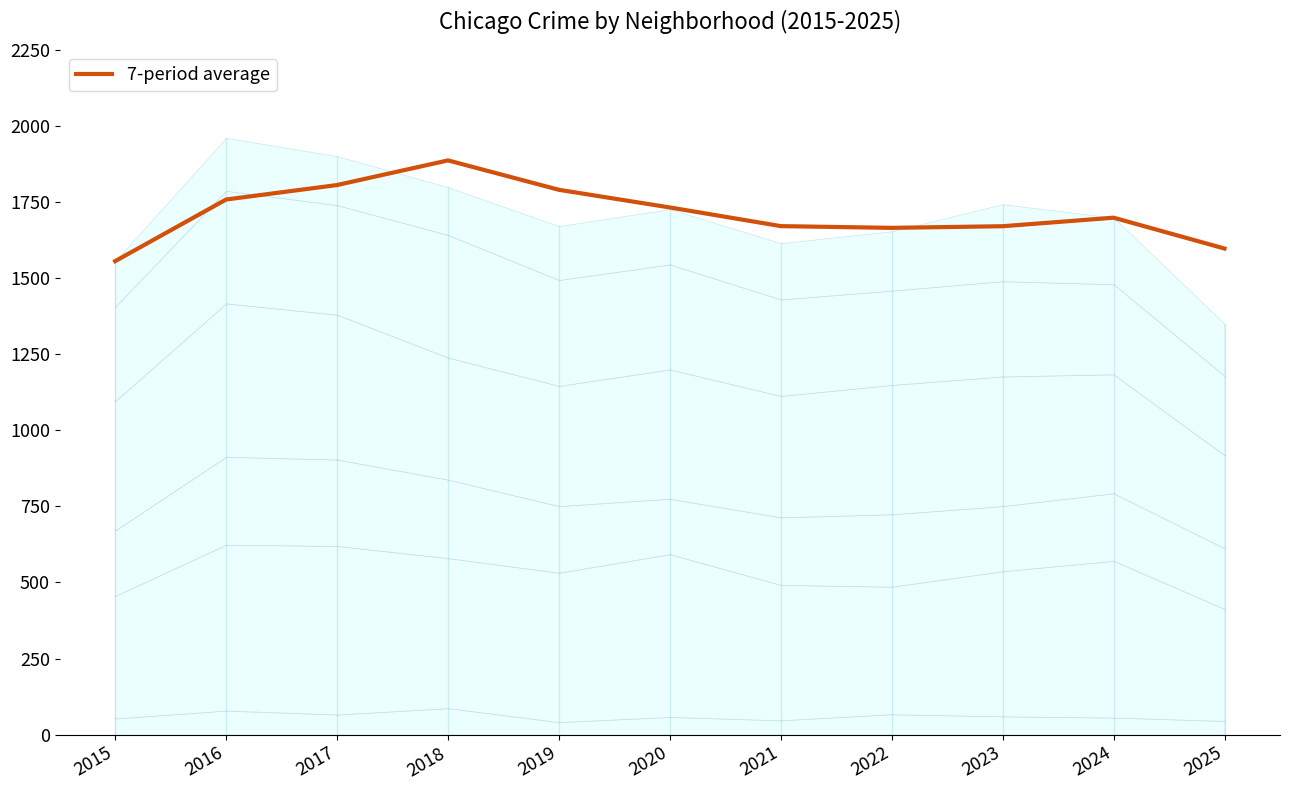

At which category does the data reach its first local peak?

2018